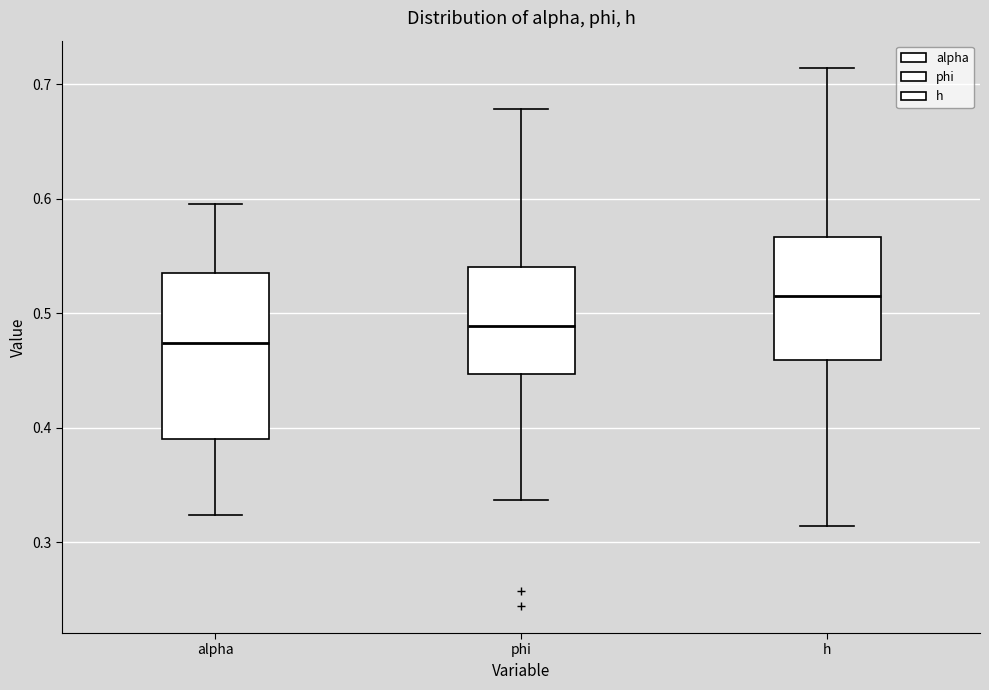

Where does the lower whisker of the box for phi end on the y-axis? The values are not printed on the chart, so give them approximately, as read against the axis.

0.34